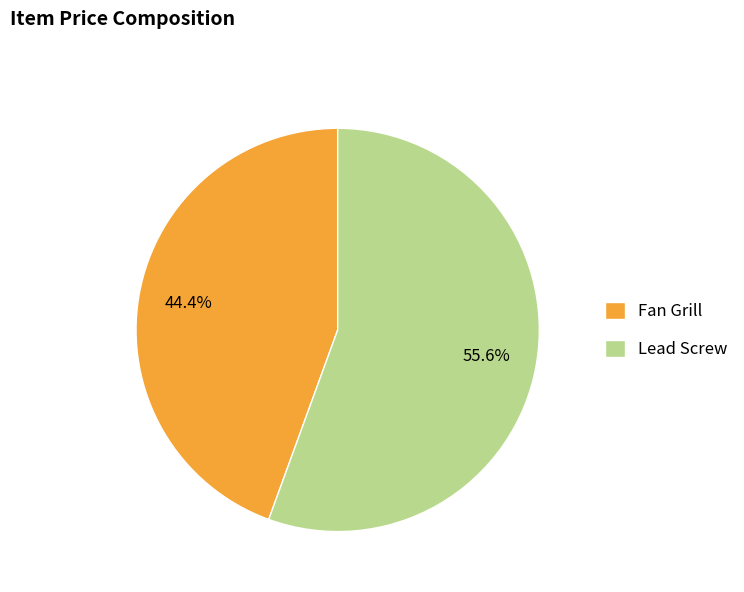

To the nearest percent, what percentage of the pie is Lead Screw?

56%